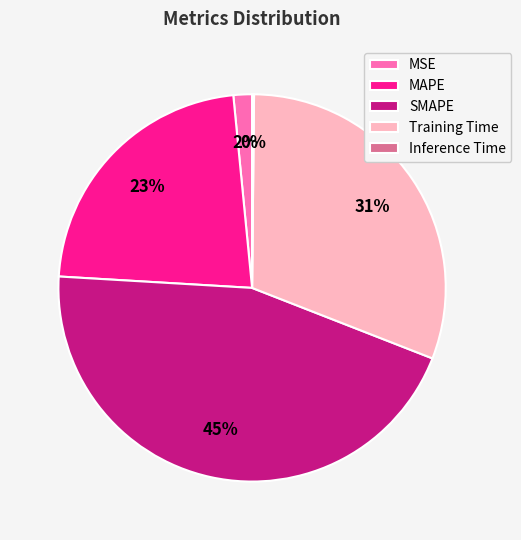

Does SMAPE account for over 50% of the chart?

No